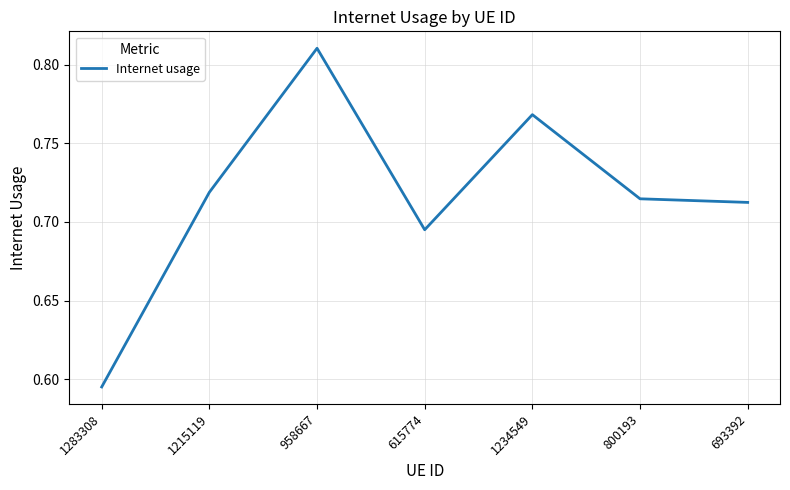

Between 958667 and 1283308, which is larger?

958667